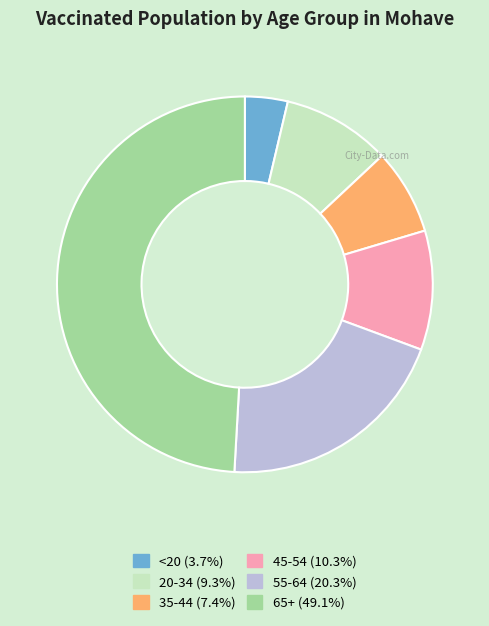

Does any single category account for the majority?

No